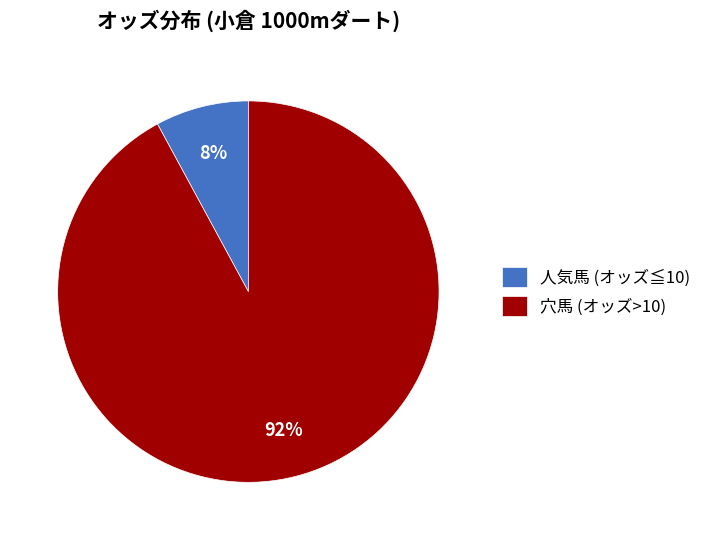

Is it true that 人気馬 (オッズ≦10) is 2% of the pie?

False